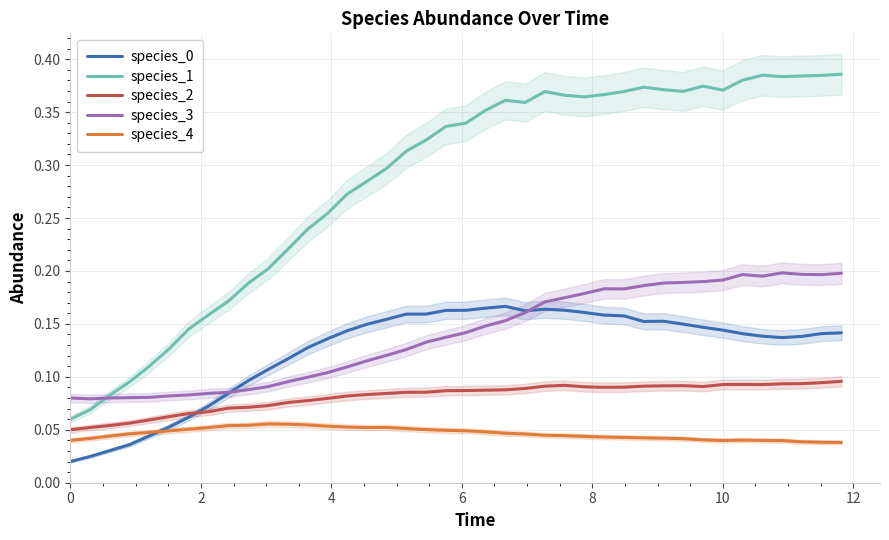

True or false: species_2 and species_1 intersect in this chart.

False